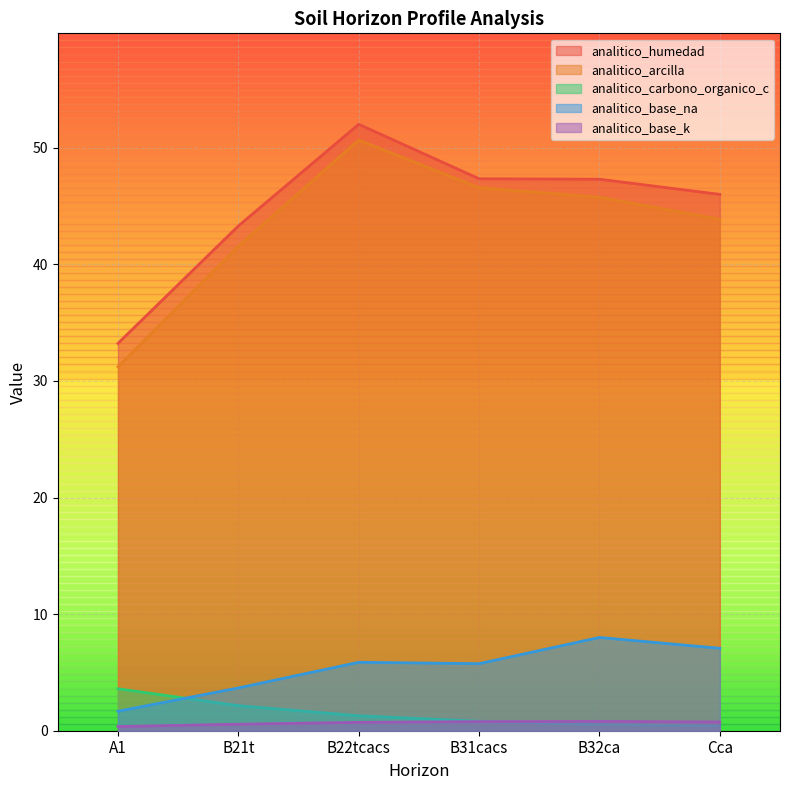

True or false: analitico_base_na and analitico_arcilla cross at least once.

False